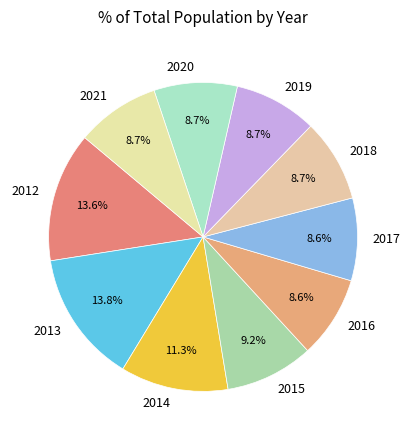

Approximately how many times larger is the value at 2020 compared to 2015?

0.9